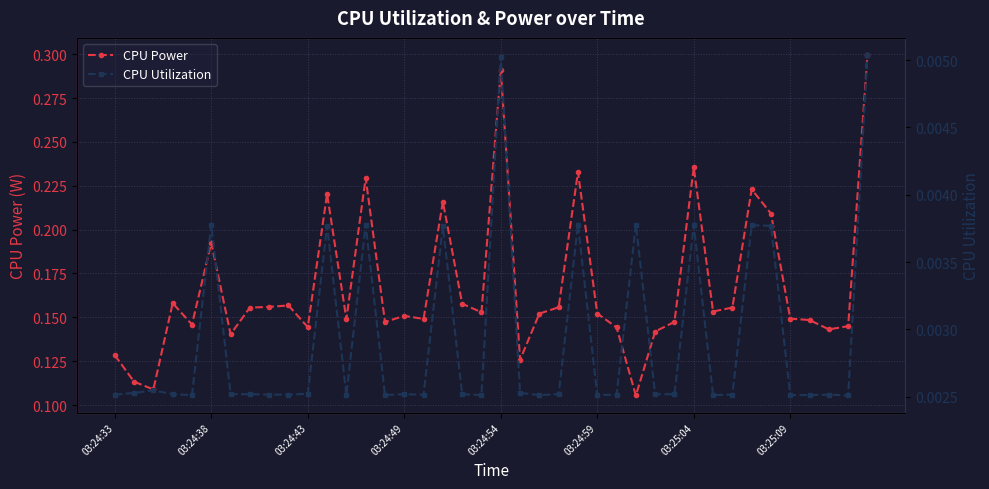

What is the value of the CPU Power point at the 33rd from the left?

0.2